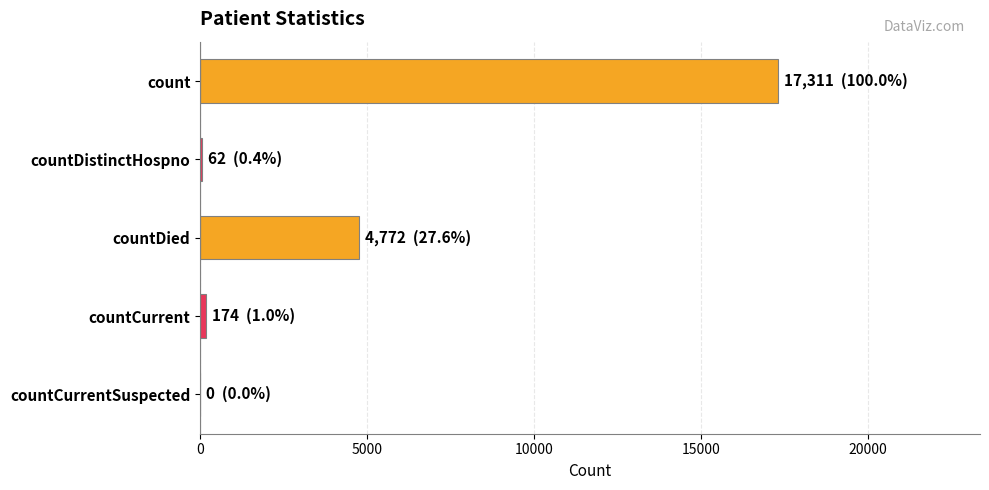

True or false: the data shows 7876 at countDied.

False